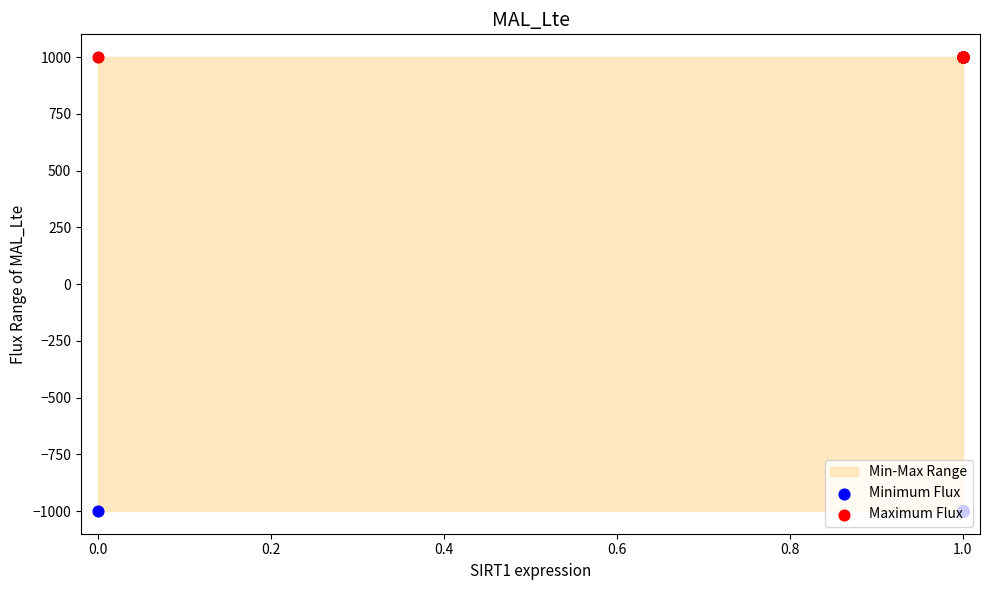

At how many categories does at least one series exceed -831?

16